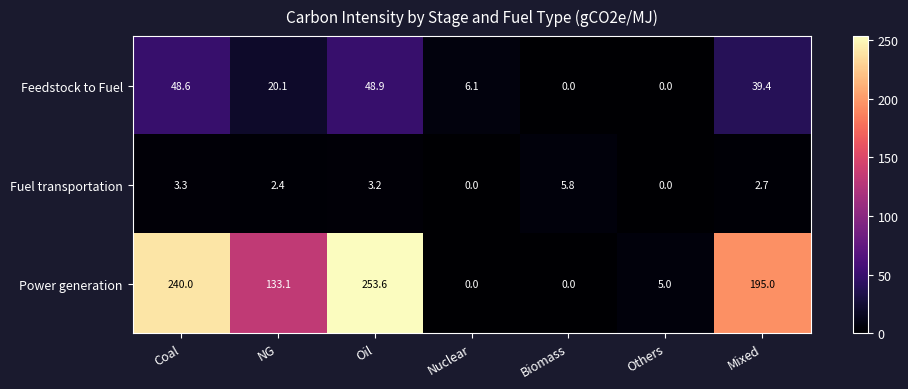

List the series in order of their peak value, lowest first.

Fuel transportation, Feedstock to Fuel, Power generation